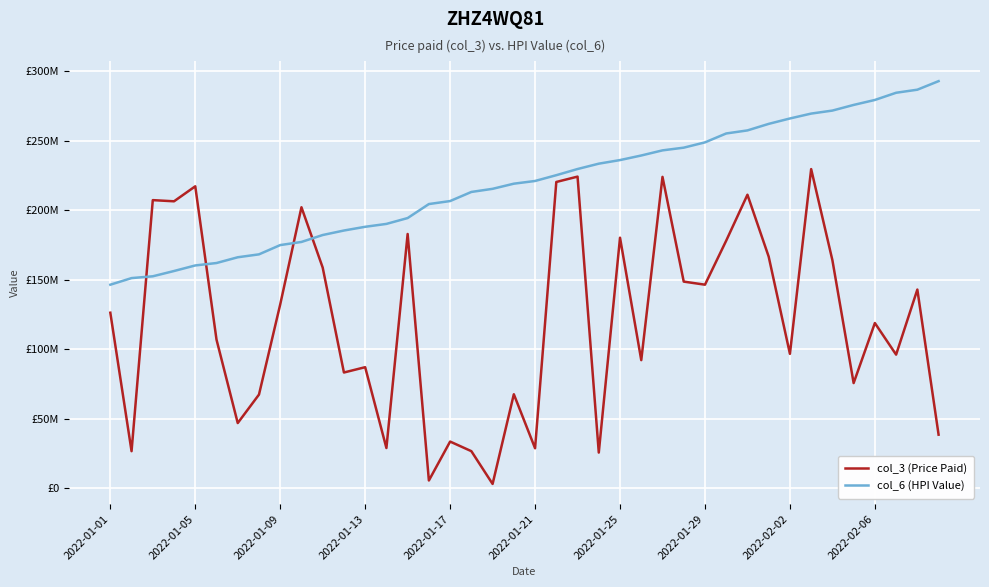

Reading right to left, what are all the values shown in this chart?

col_3 (Price Paid): 38614688	142955488	96173000	118894032	75725568	164072928	229588568	96739472	166634120	211156456	178127728	146466688	148684824	223998224	92208064	180250496	25730784	224180936	220329968	28844984	67680408	3181704	26746656	33651568	5662320	182931136	29009416	87139184	83314720	158763248	202134728	132286768	67442496	46969096	106971584	217217584	206432248	207278712	26735200	126313176
col_6 (HPI Value): 292843010	286688758	284486231	279308483	275734164	271674411	269509881	265993173	262109600	257410102	255211514	248806185	245003619	243059415	239373188	236078667	233493051	229643326	225213068	221047378	219099015	215406653	213155338	206607333	204455224	194385059	190177219	188097229	185422079	182181989	177205857	174947568	168280561	166181619	162050657	160300844	156303697	152501803	151206963	146452123